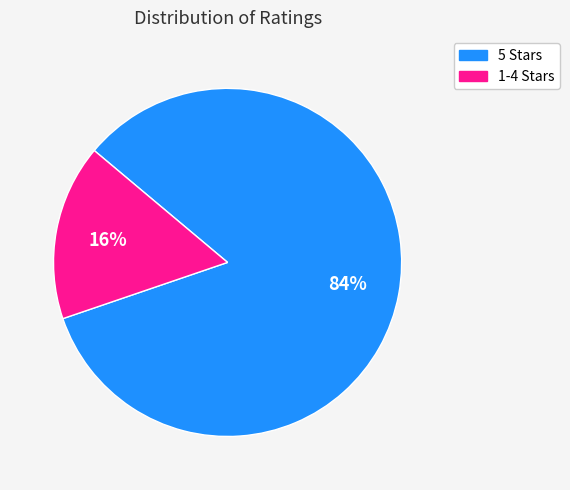

To the nearest percent, what portion does 5 Stars represent?

84%